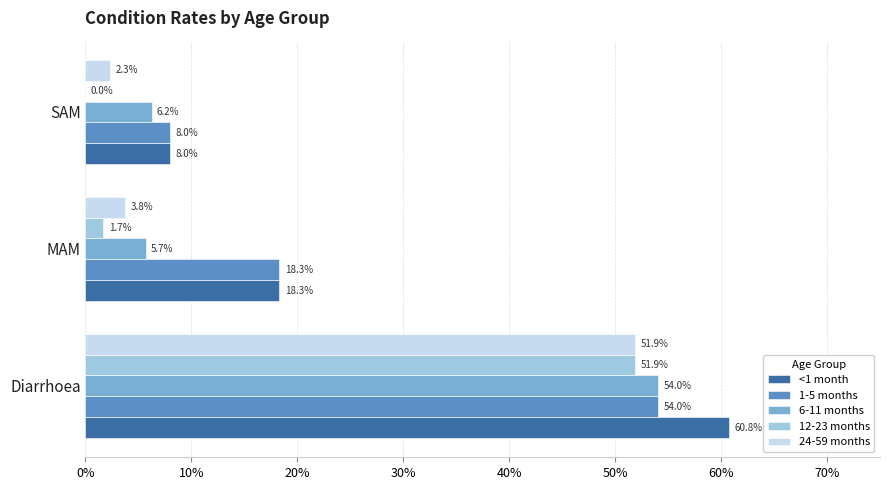

What are all the series names shown in the legend?

<1 month, 1-5 months, 6-11 months, 12-23 months, 24-59 months